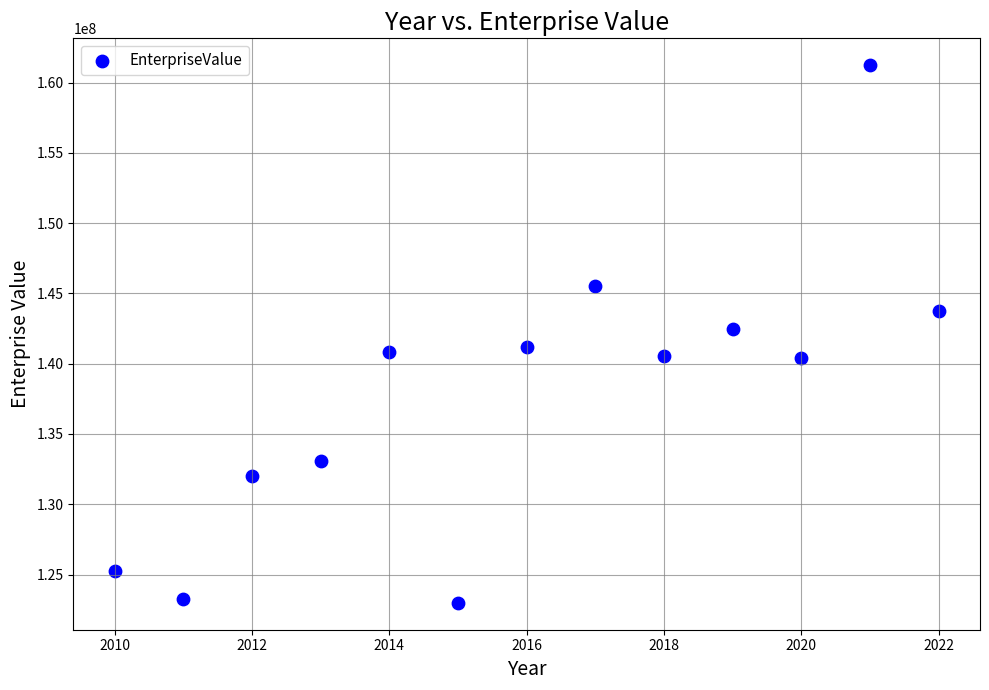

What is the range of X values (max minus min)?

12.0